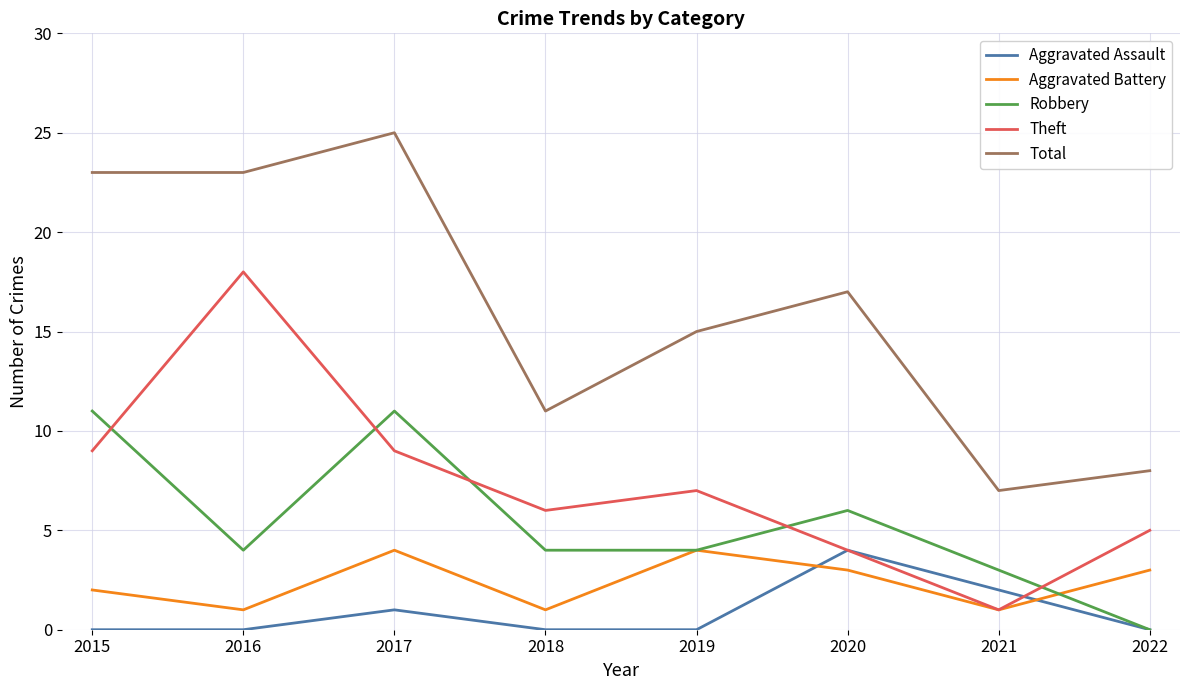

Which series has the largest total across all categories?

Total